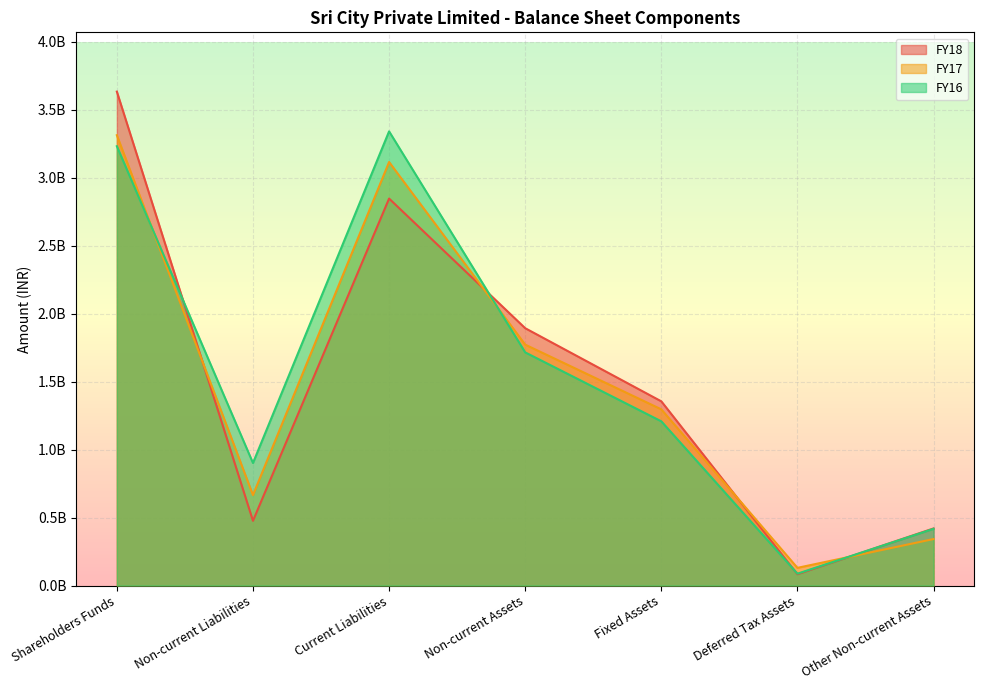

Reading right to left, what are all the values shown in this chart?

FY18: 419937000	82861000	1354879000	1892906000	2846567000	476091860	3633440140
FY17: 341948000	130020000	1296036000	1772033000	3115455000	665262860	3312692140
FY16: 417283000	87161000	1207871000	1715044000	3340930000	901366860	3231658140